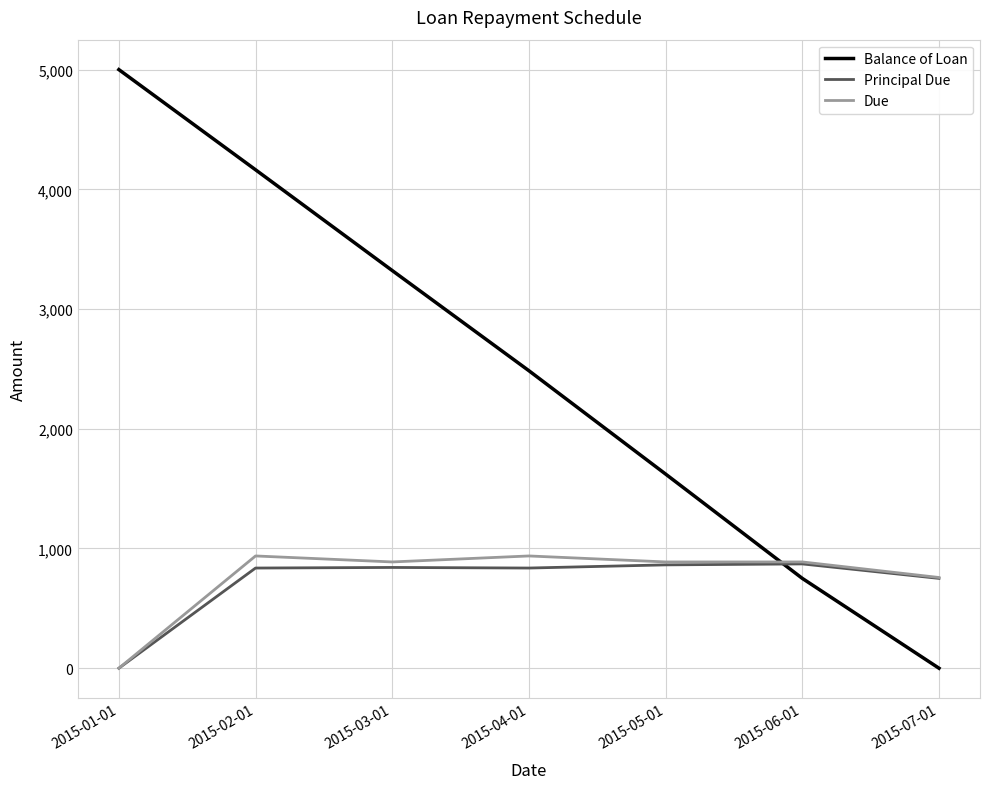

Rank the categories by Balance of Loan value from highest to lowest.

2015-01-01, 2015-02-01, 2015-03-01, 2015-04-01, 2015-05-01, 2015-06-01, 2015-07-01